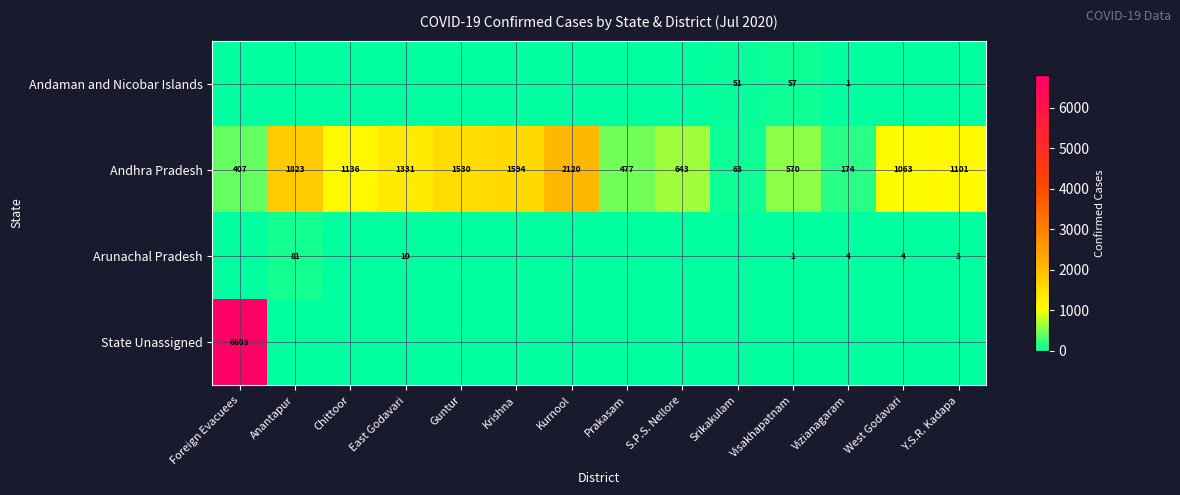

Is the value of Andaman and Nicobar Islands at Srikakulam greater than the value of Andhra Pradesh at Anantapur?

No